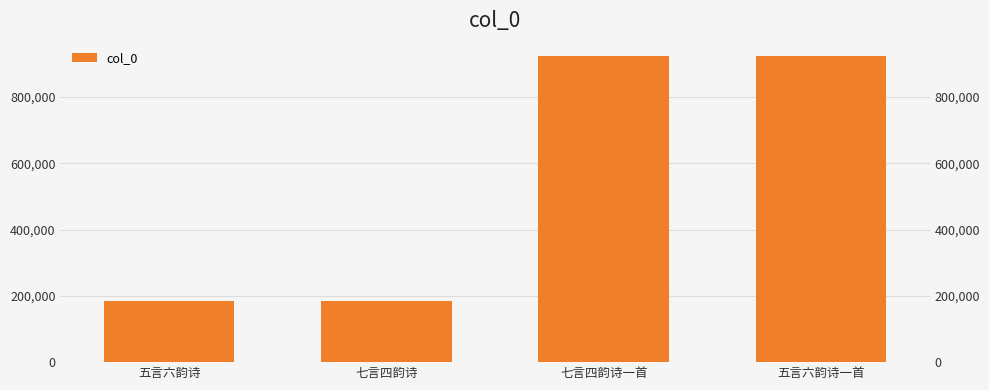

Which label corresponds to the largest value in the chart?

五言六韵诗一首